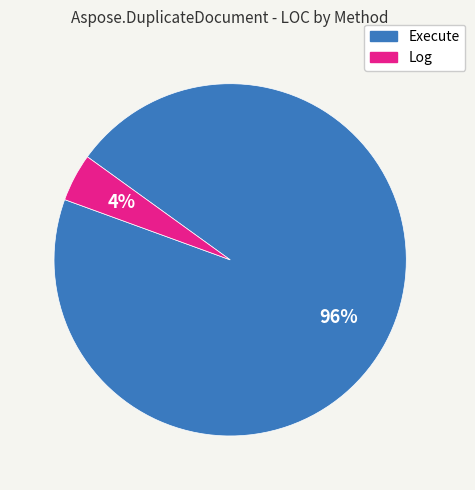

Is it true that Execute is 90% of the pie?

False